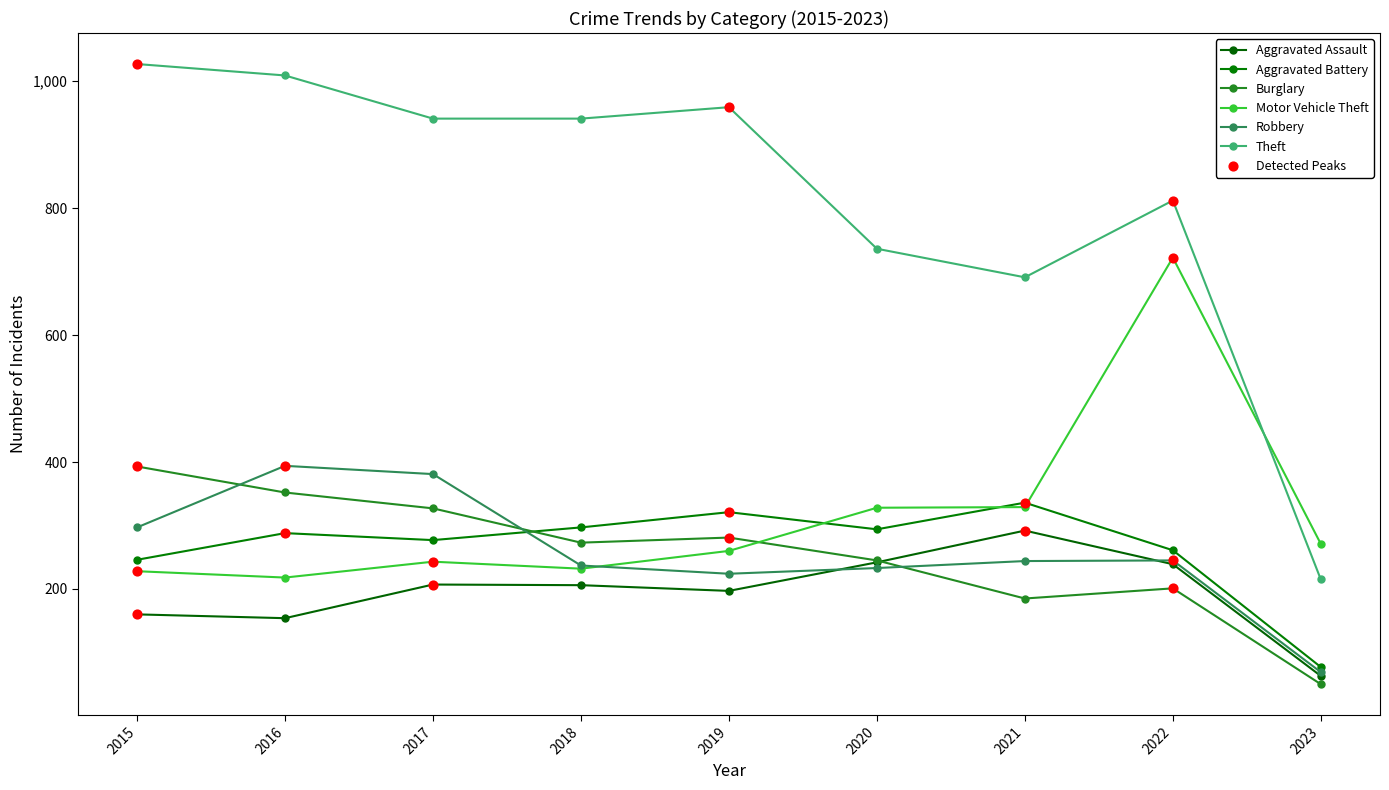

Which series has the largest total across all categories?

Theft